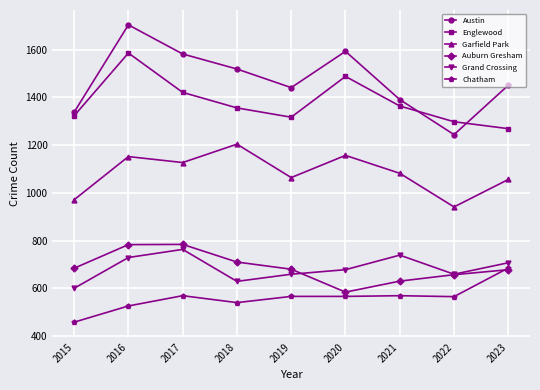

What is the value of the Grand Crossing point at the 7th from the left?

739